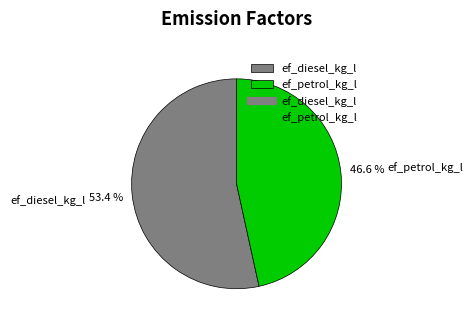

What portion of the pie excludes ef_diesel_kg_l?

46.6%